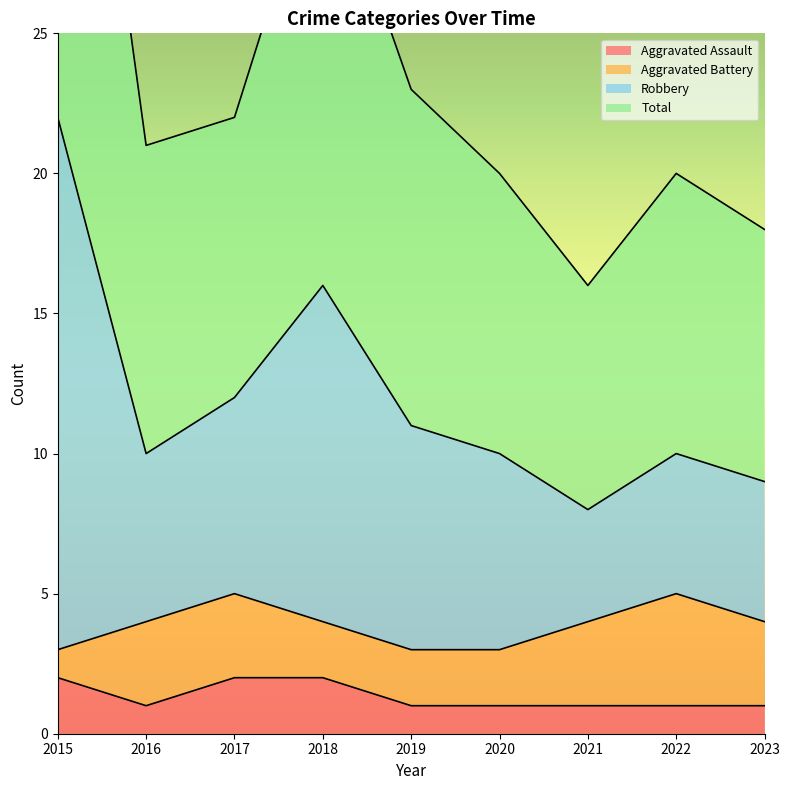

What is the maximum value for Aggravated Assault?

2